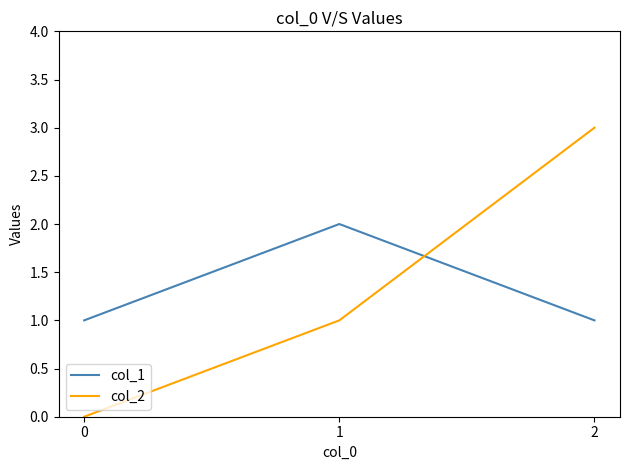

Is it true that col_1 equals 1 at 2?

True